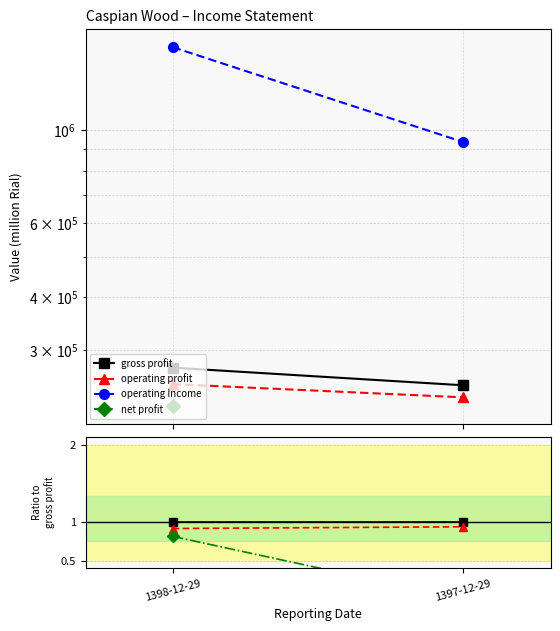

Which series has the largest range (max minus min)?

operating Income